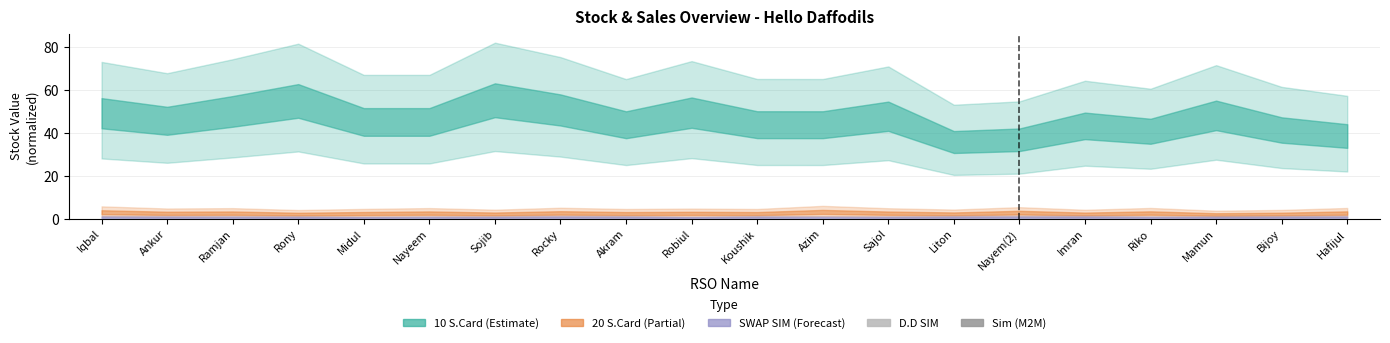

How many categories are shown in the chart?

20